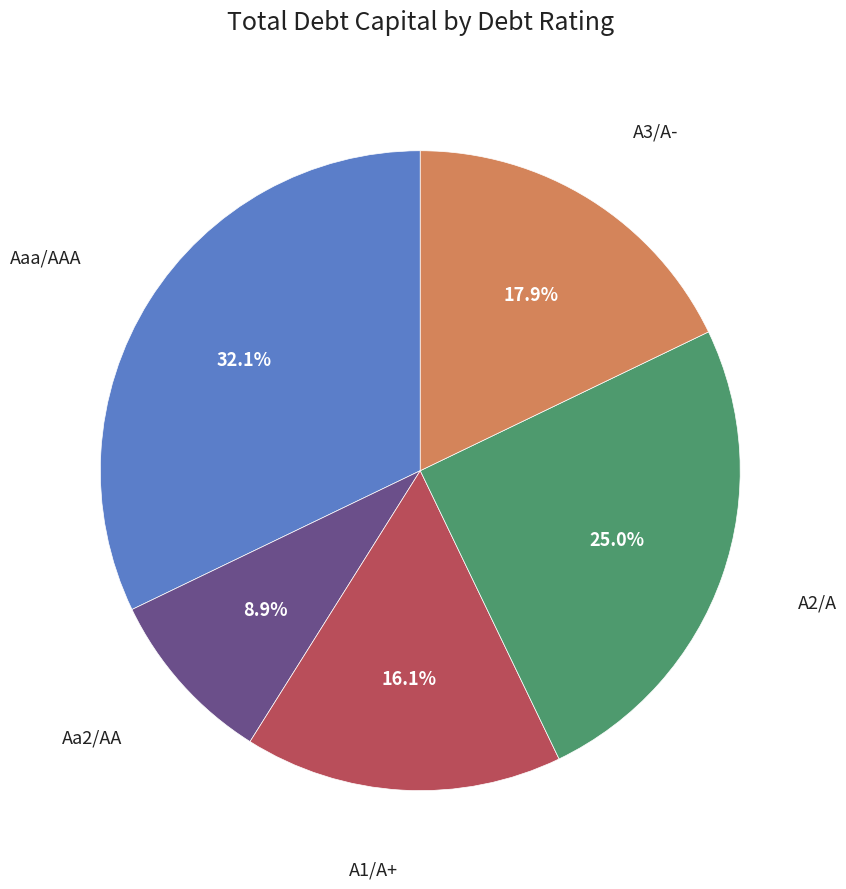

Is there any slice that represents more than half of the pie?

No